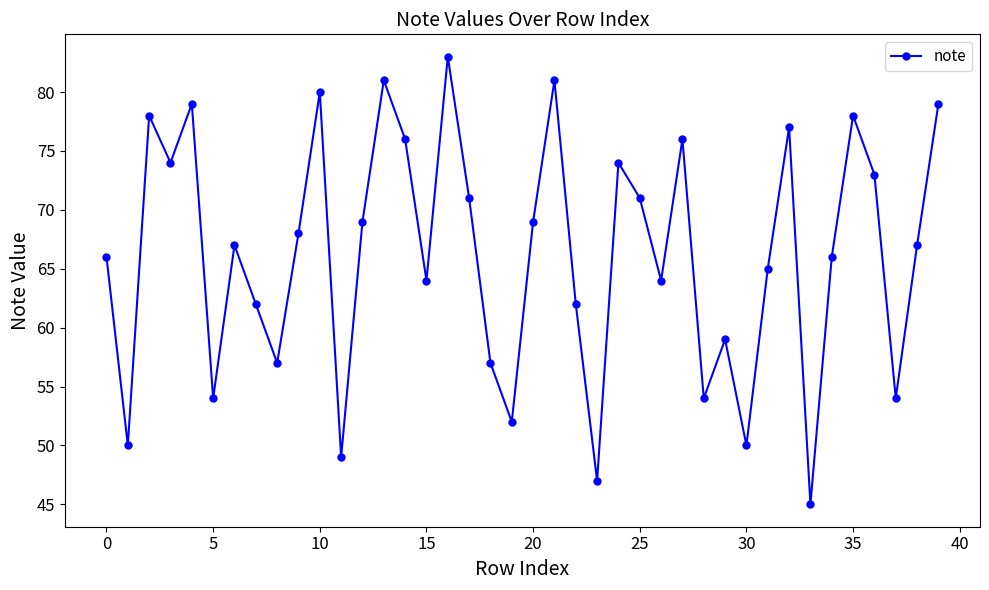

What is the difference between the maximum and second lowest values?

36